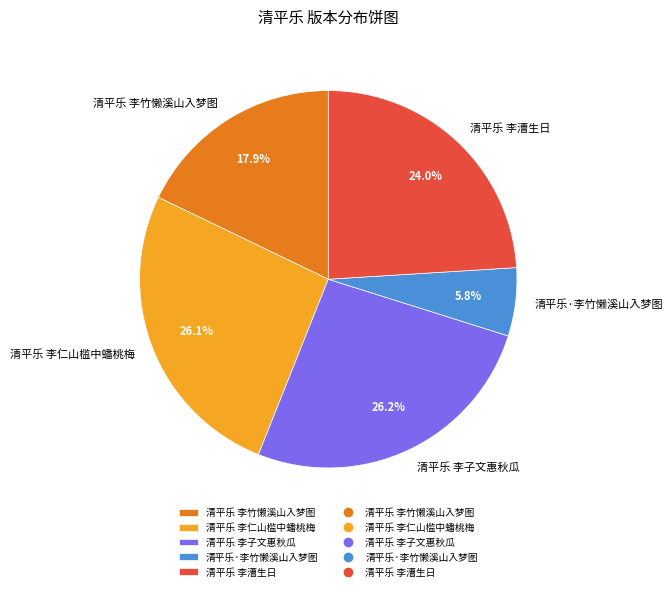

Which category has the smallest portion of the pie?

清平乐·李竹懒溪山入梦图